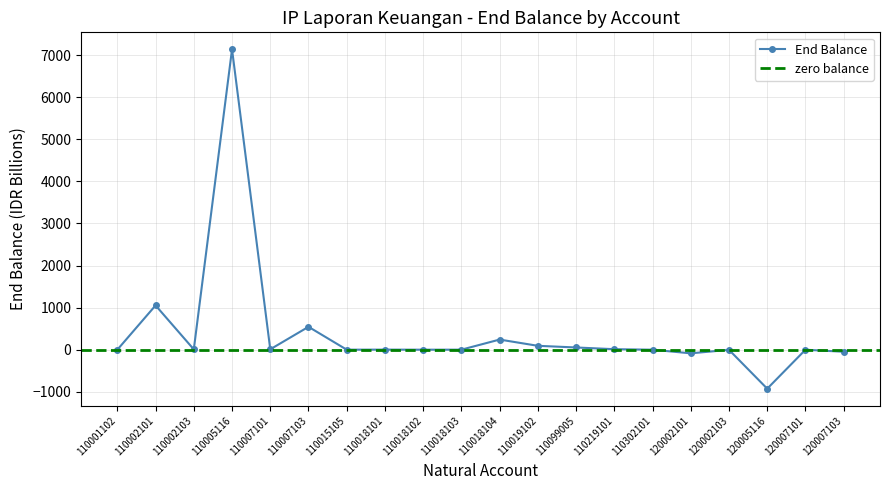

Which label corresponds to the smallest value in the chart?

120005116